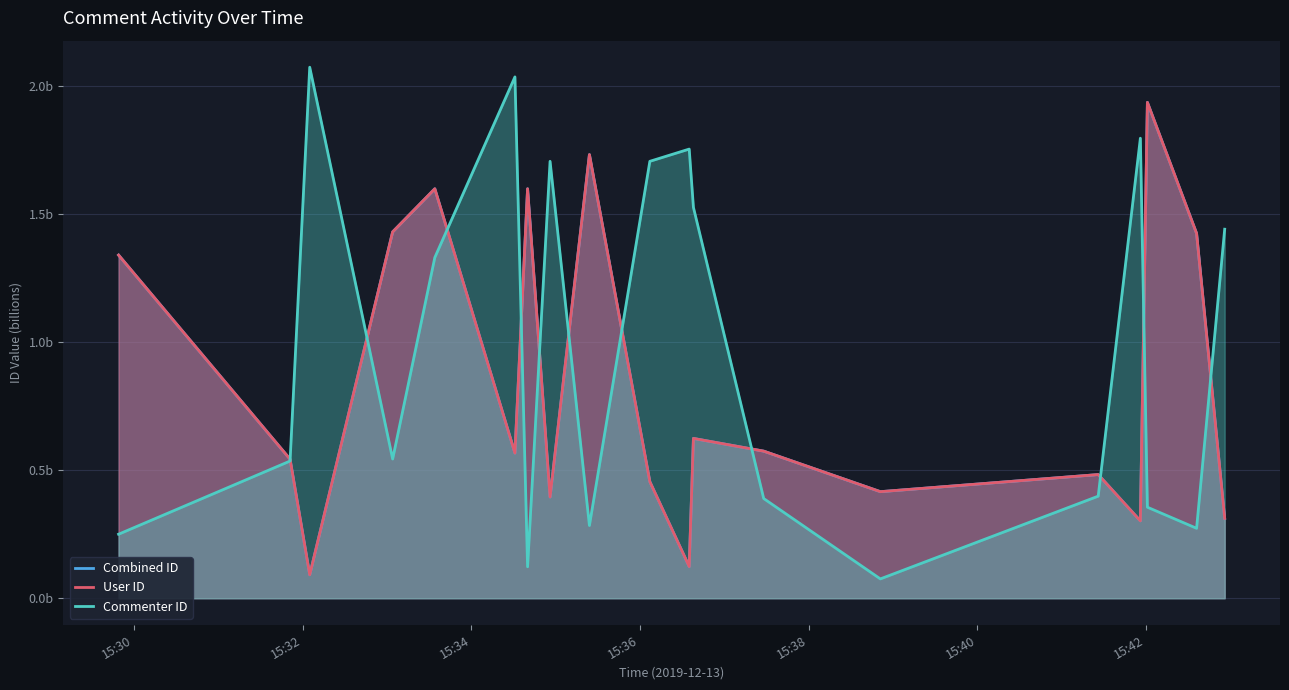

Which series has the largest total across all categories?

Commenter ID